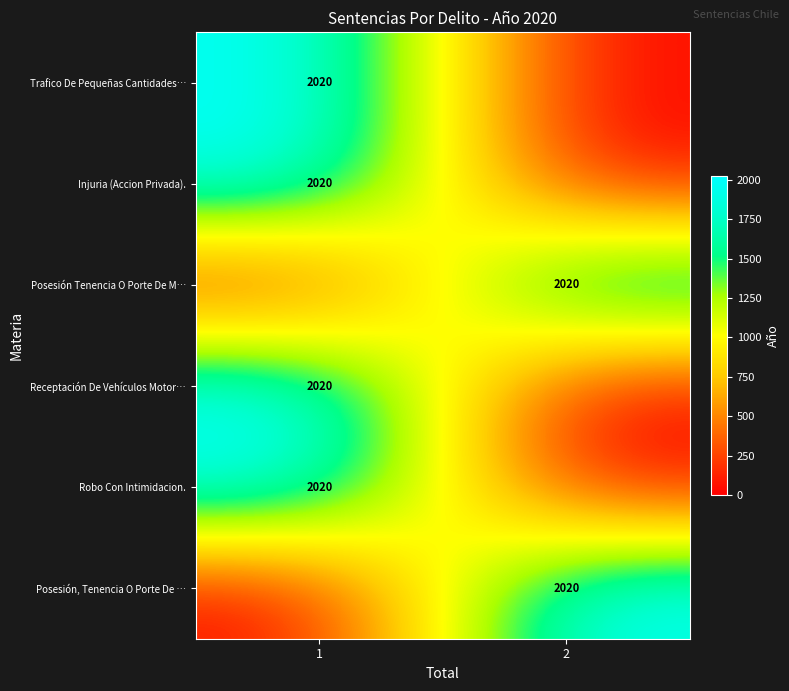

The Receptación De Vehículos Motor… series shows 412 at 1. True or false?

False